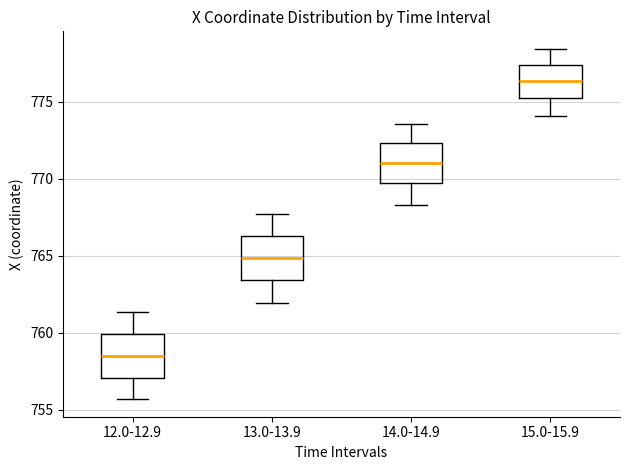

Reading left to right, transcribe this box plot: for each box, give where its median line is, the range the box spans, and where its two whiskers end, as read against the y-axis. The values are not printed on the chart, so give them approximately, as read against the axis.

12.0-12.9: median 758.5, box 757.0 to 760.0, whiskers 755.5 to 761.5
13.0-13.9: median 765.0, box 763.5 to 766.5, whiskers 762.0 to 767.5
14.0-14.9: median 771.0, box 769.5 to 772.5, whiskers 768.5 to 773.5
15.0-15.9: median 776.5, box 775.0 to 777.5, whiskers 774.0 to 778.5